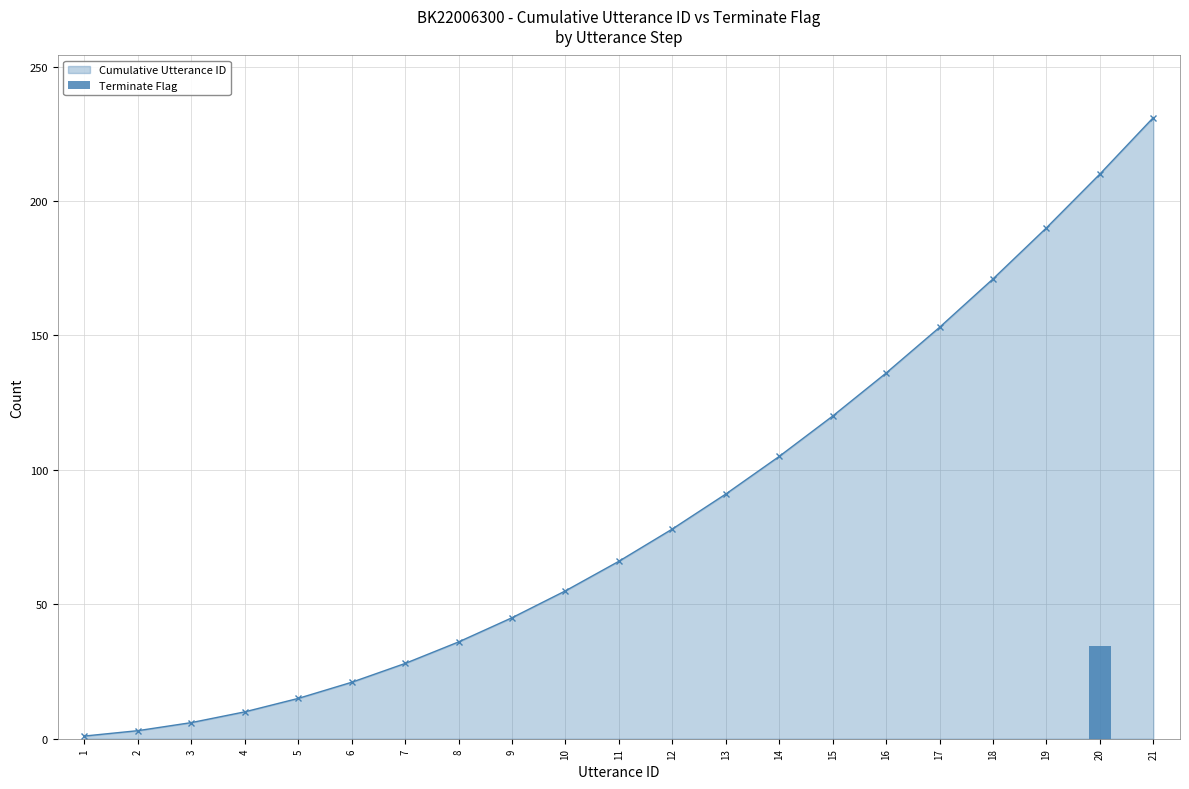

What is the difference between the maximum and minimum values?

34.6